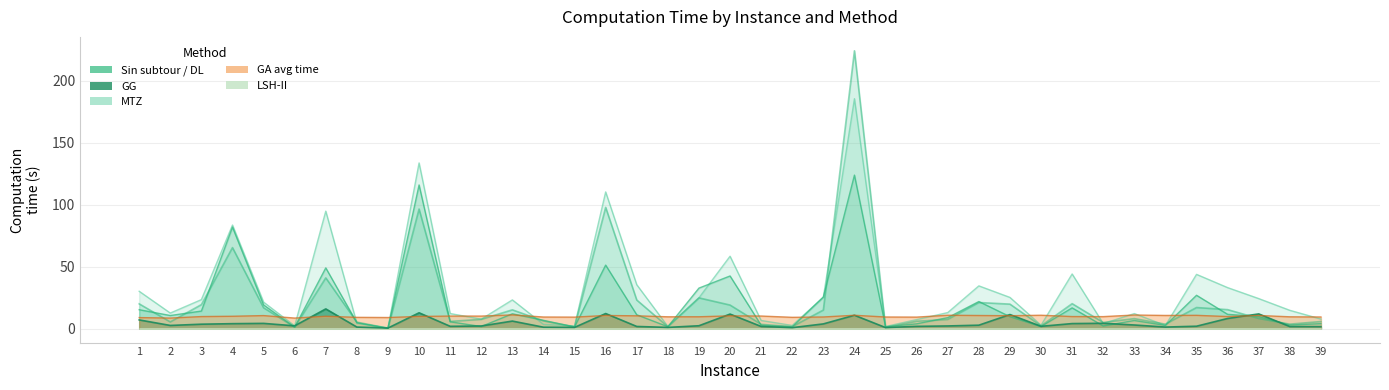

Is it true that Sin subtour (time) equals 5.3 at 8?

True